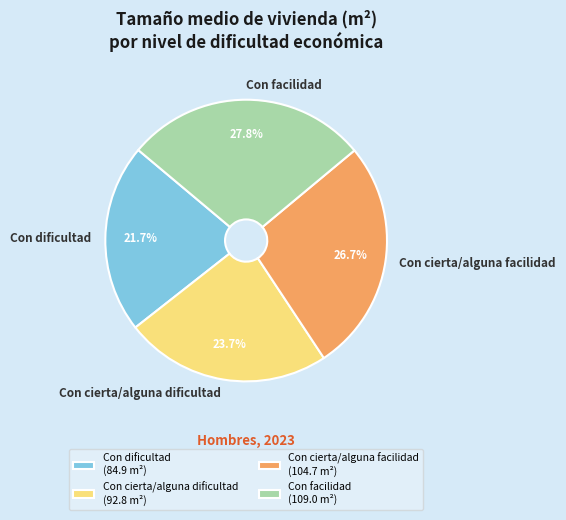

To the nearest percent, what percentage of the pie is Con cierta/alguna dificultad?

24%